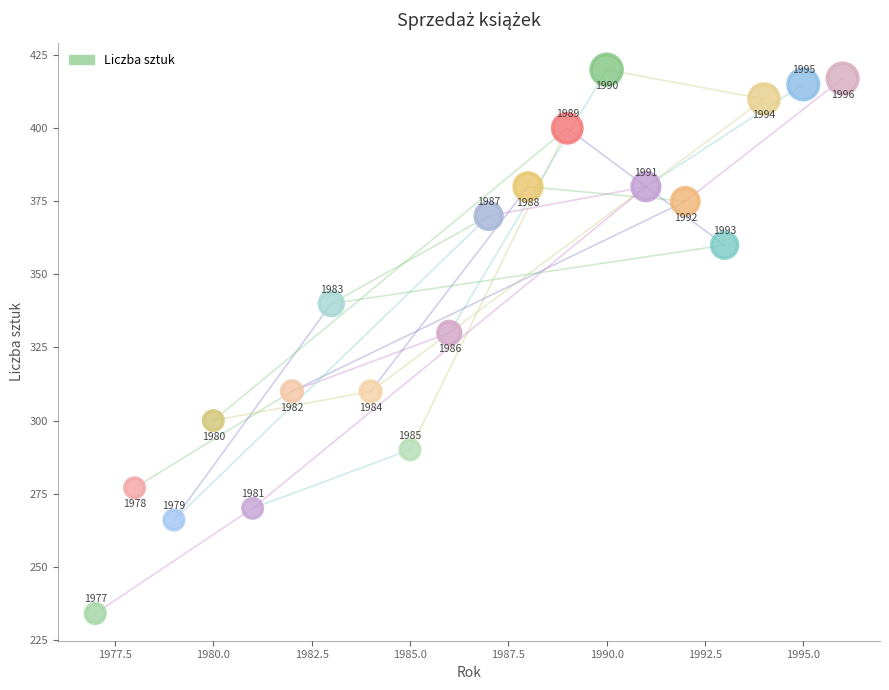

What Y value in the scatter plot is closest to 327?

330